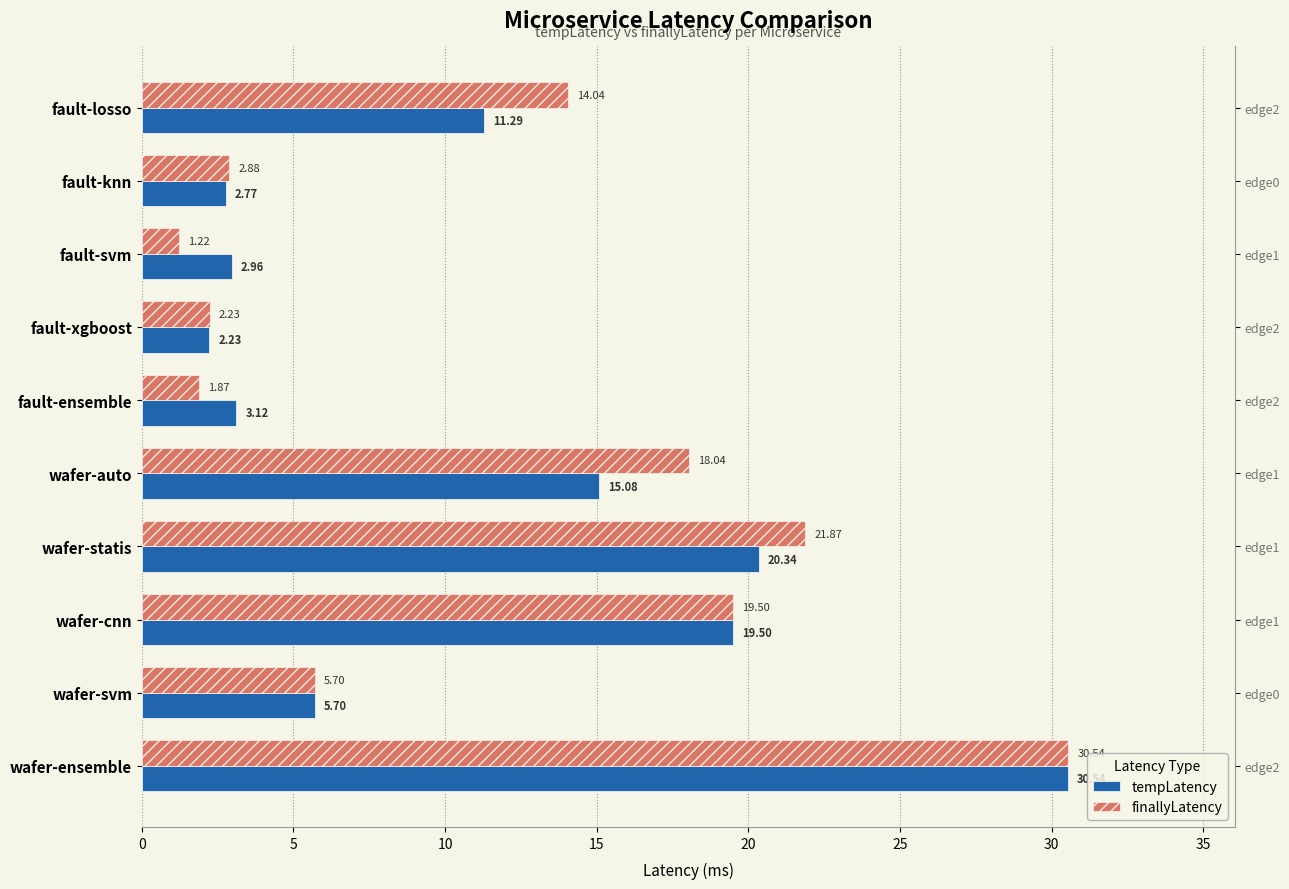

What is the total value across all series at fault-knn?

5.7